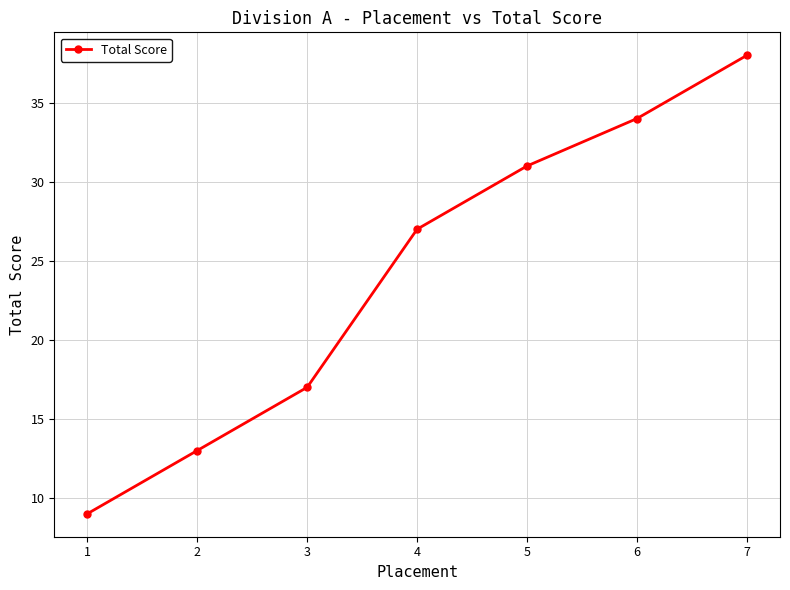

List the labels in order of value, smallest first.

1, 2, 3, 4, 5, 6, 7